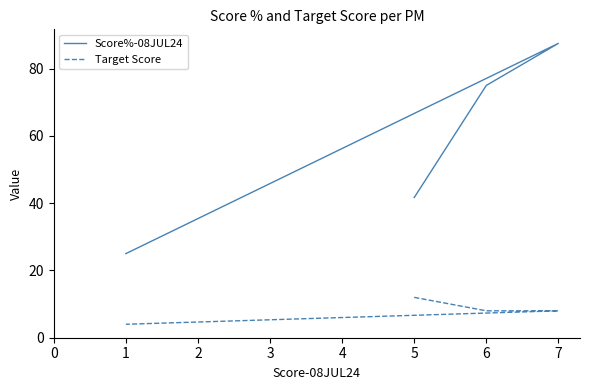

What is the greatest value displayed?

87.5